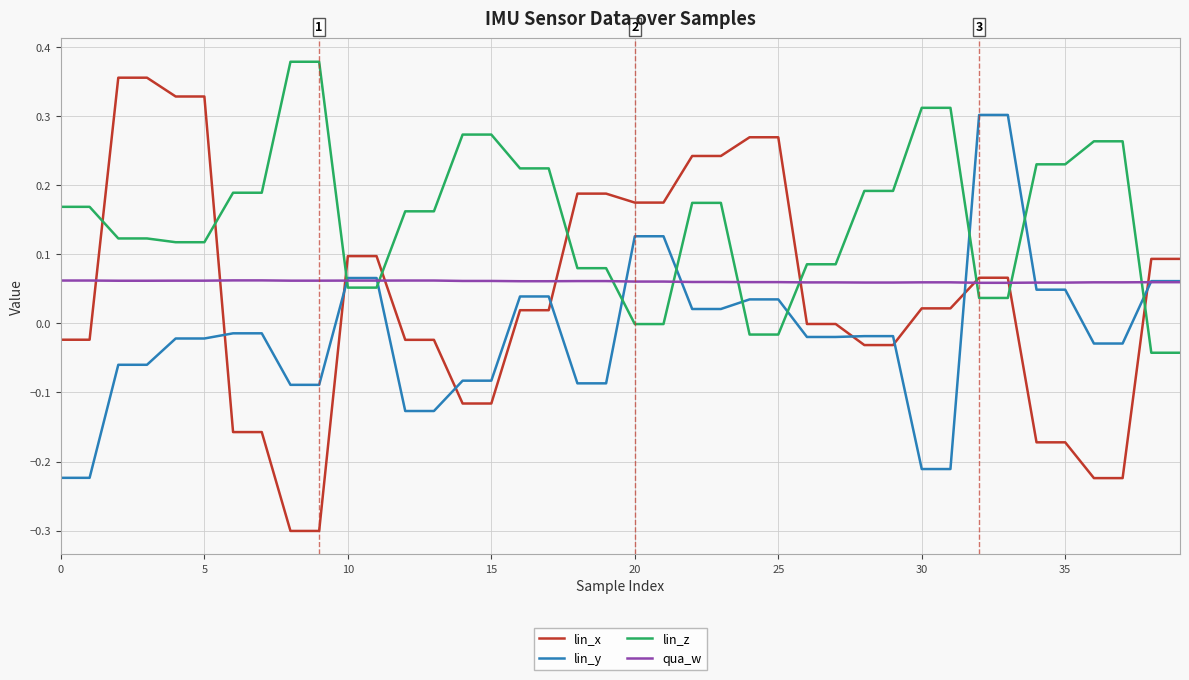

Which series has the largest total across all categories?

lin_z